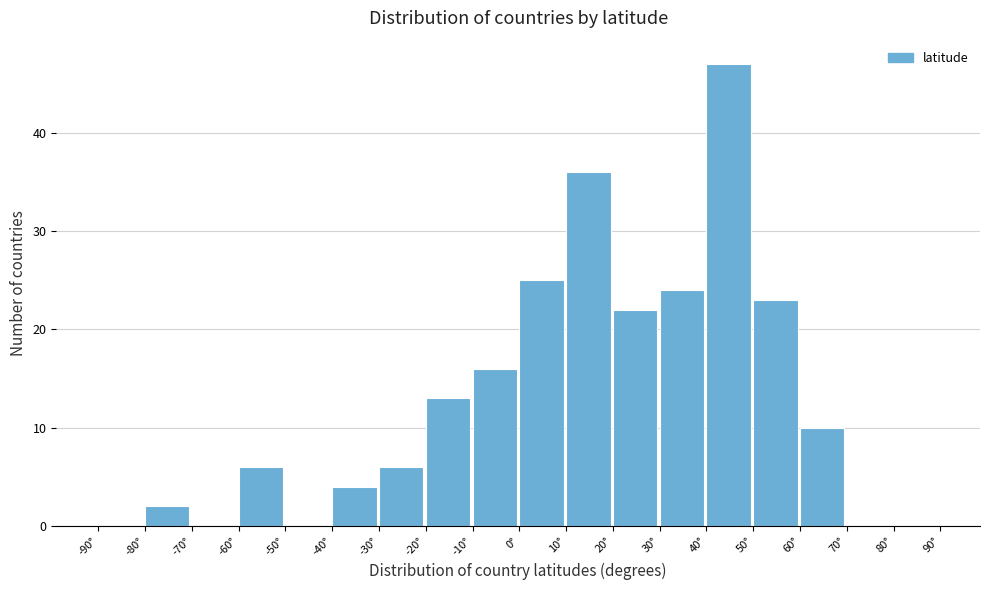

How tall is the bar that spans 20 to 30 on the x-axis? The values are not printed on the chart, so give them approximately, as read against the axis.

22